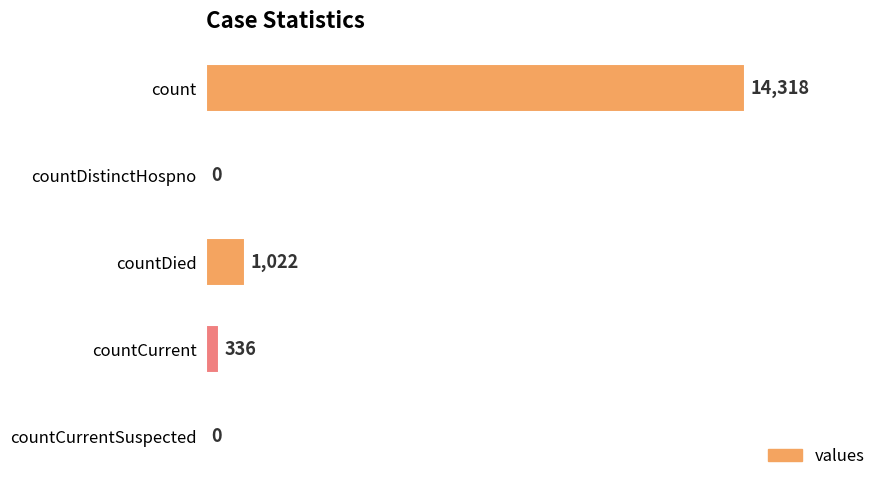

What is the change in value from countCurrent to countCurrentSuspected?

-336